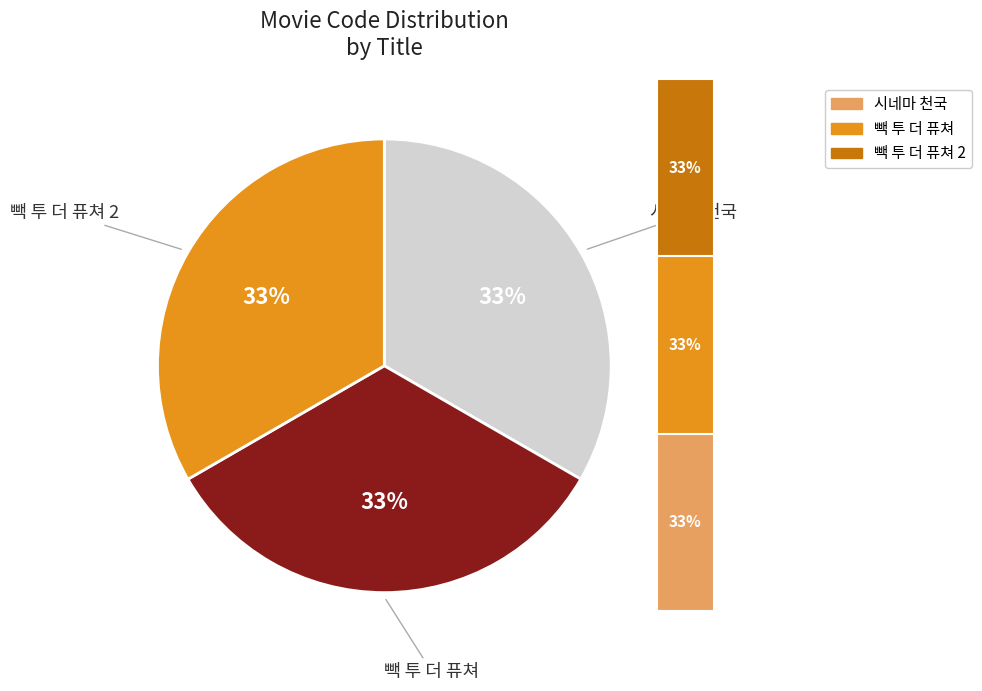

Does any single category account for the majority?

No